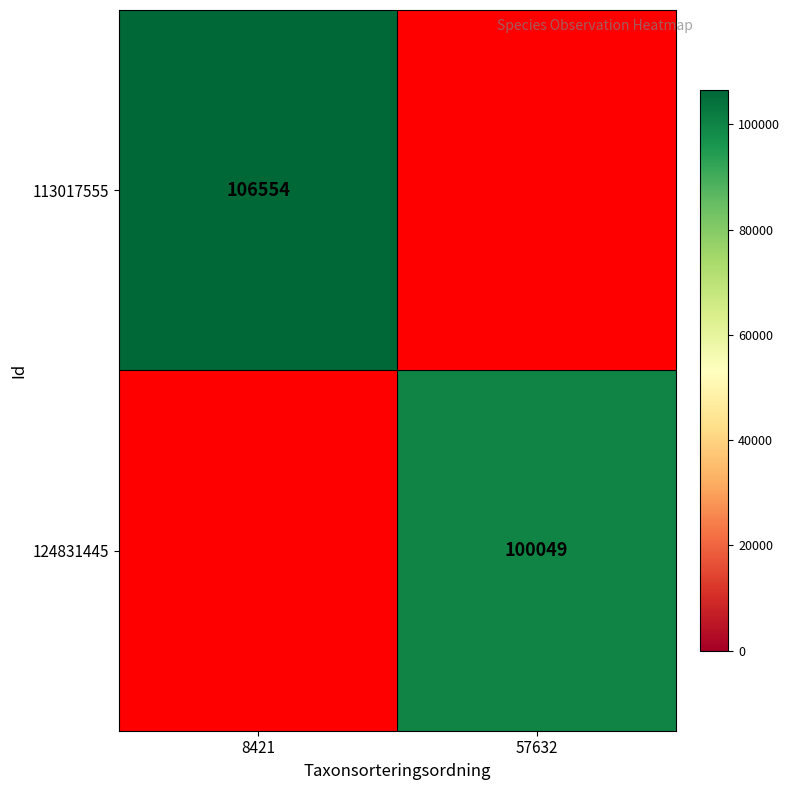

At which category does the chart reach its peak across all series?

8421